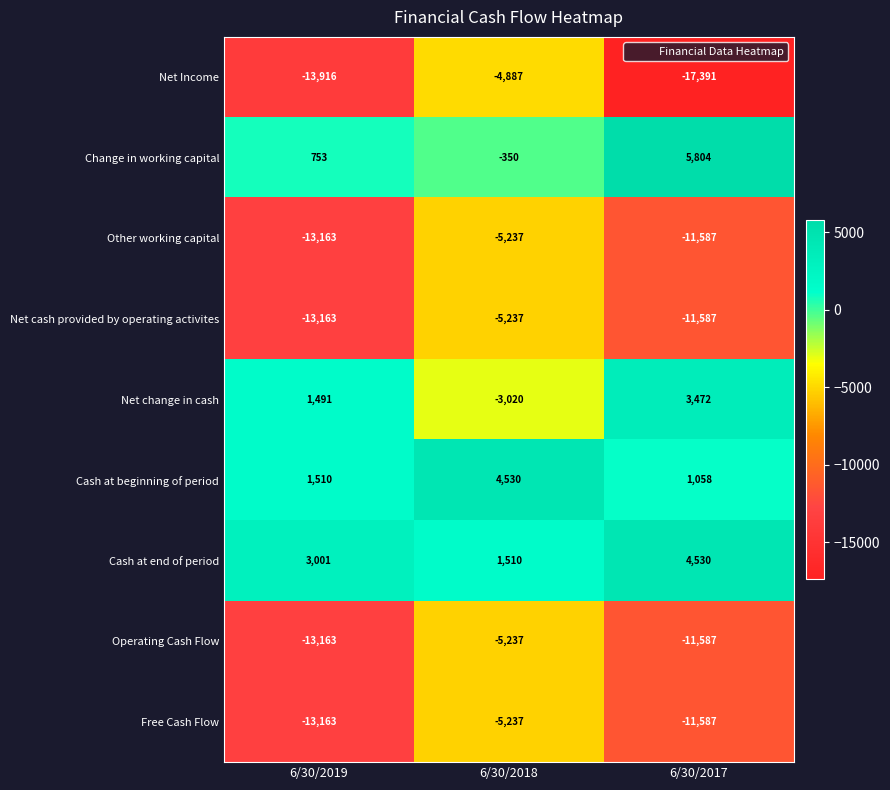

The value of Operating Cash Flow at 6/30/2018 is -5237. True or false?

True